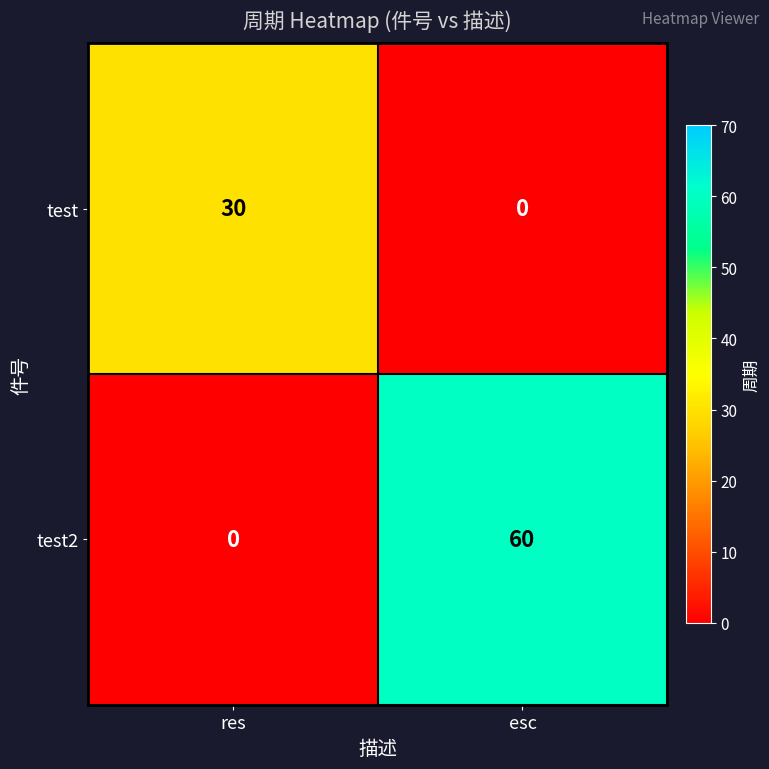

Reading left to right, list all the values displayed in this chart.

test: res=30	esc=0
test2: res=0	esc=60